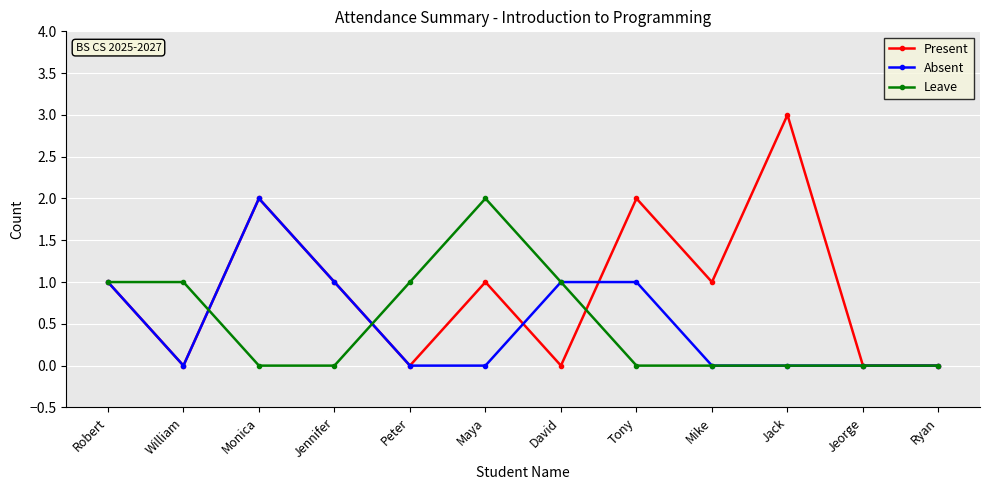

Which category has the highest value in the Leave series?

Maya